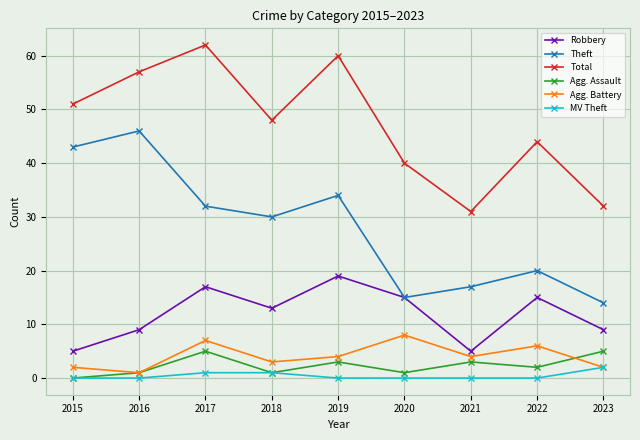

What value does the Total series have at 2021, to the nearest 5?

30